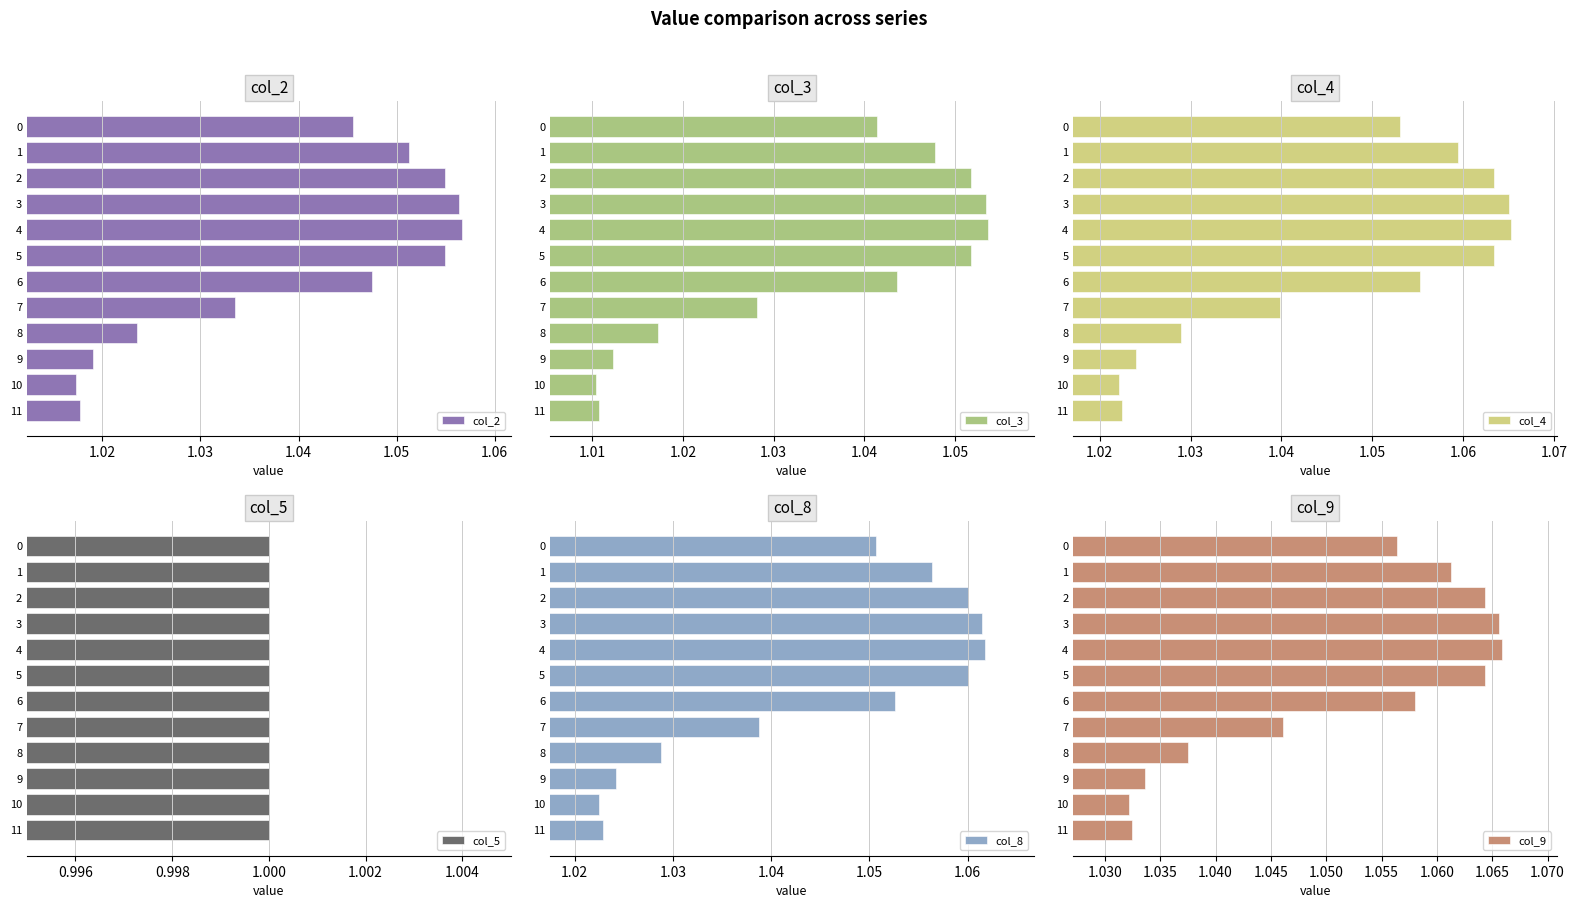

The value of col_2 at 9 is 0.4. True or false?

False